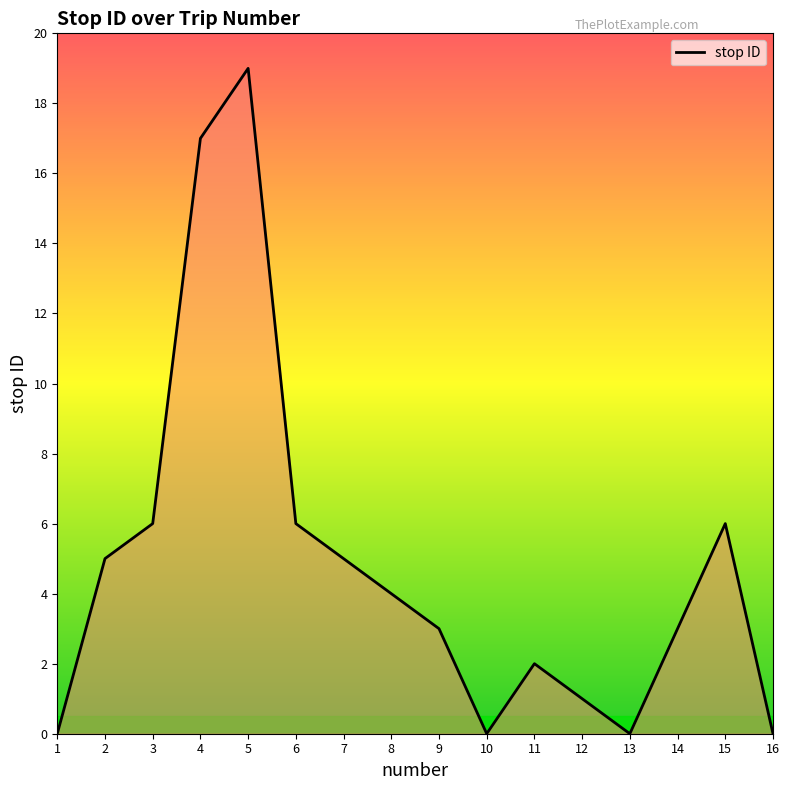

How many values are below 4?

8